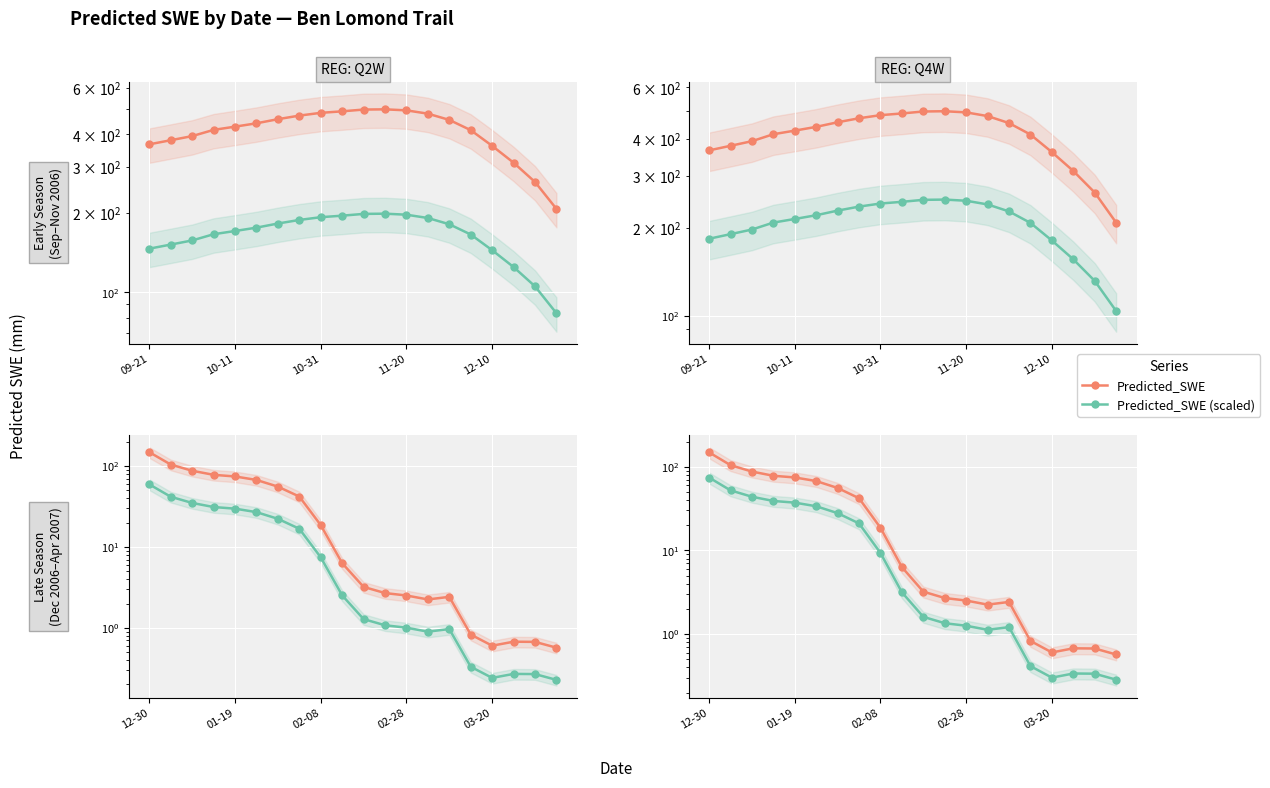

What is the sum of all Predicted_SWE values?

699.5